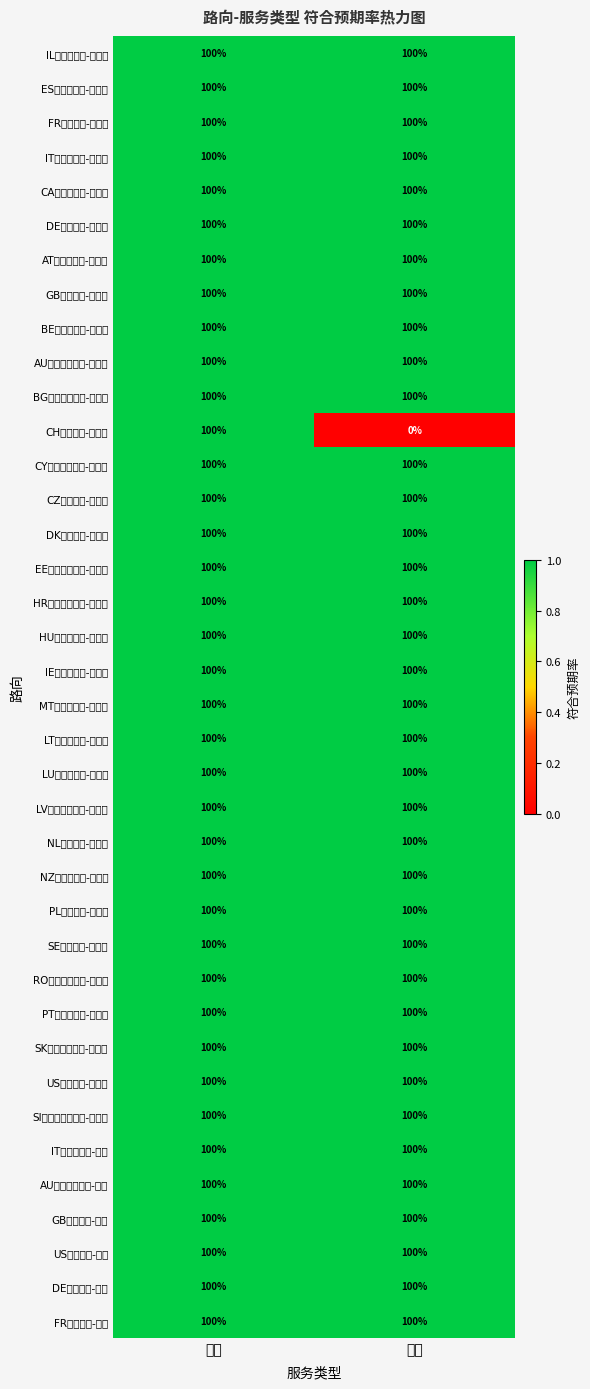

Between 标准 and 经济, which series saw the biggest shift?

CH瑞士路向-不带电